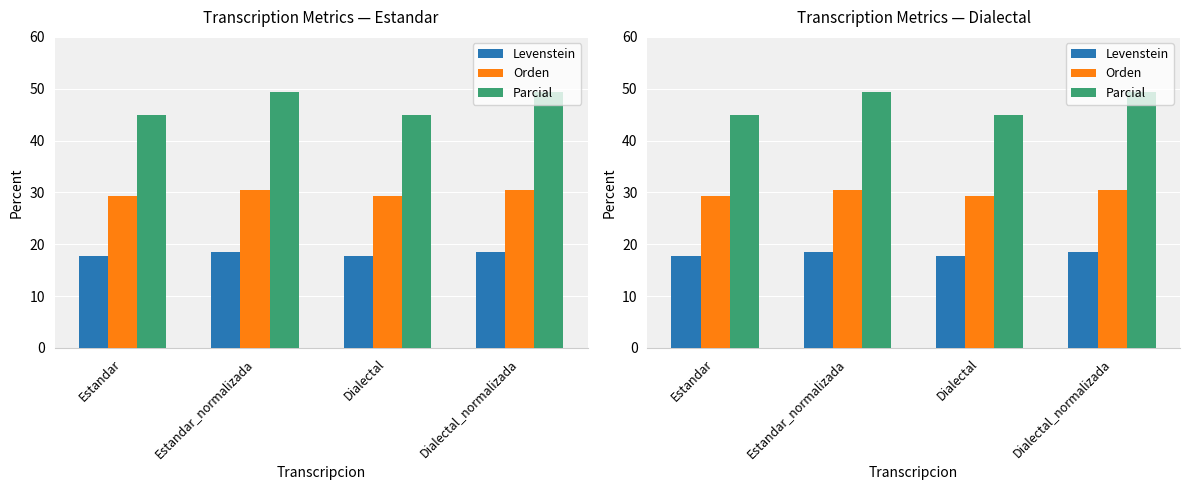

How many categories are shown in the chart?

4